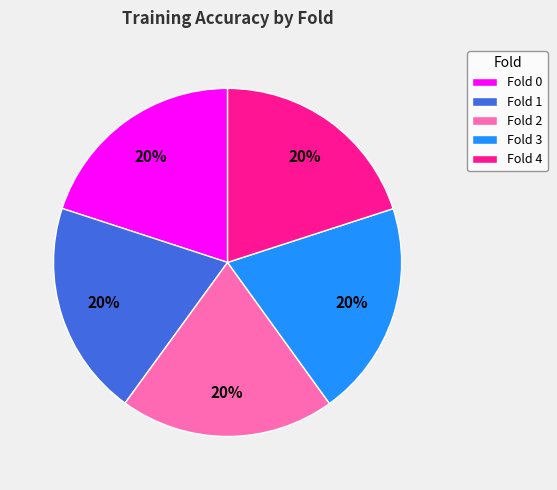

To the nearest percent, what is the average slice percentage?

20%